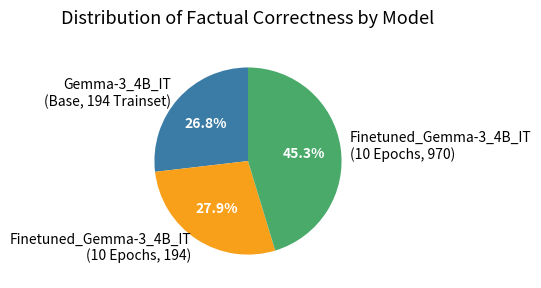

To the nearest percent, what is the difference between the largest and smallest slice percentages?

18%